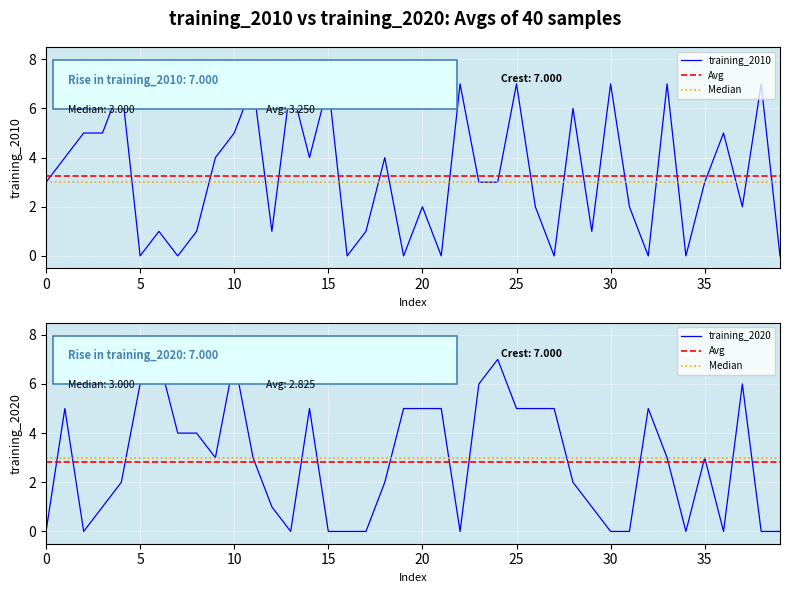

True or false: training_2010 has a value of 1 at 0.

False